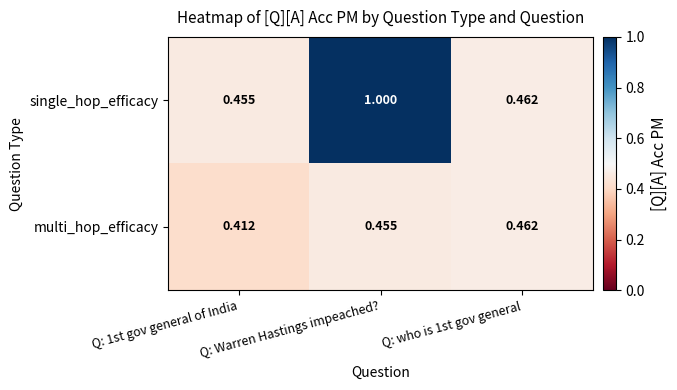

Between Q: 1st gov general of India and Q: Warren Hastings impeached?, which series saw the biggest shift?

single_hop_efficacy